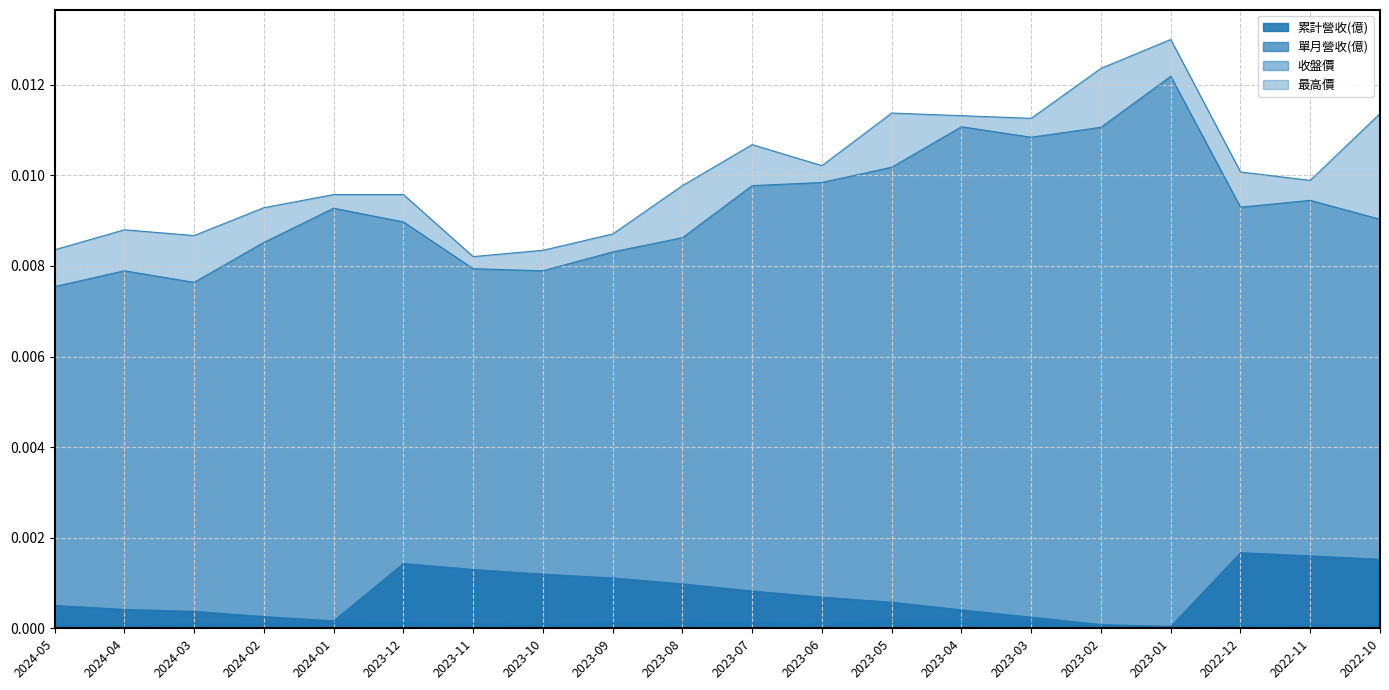

Does the chart display data point markers on the line(s)?

No